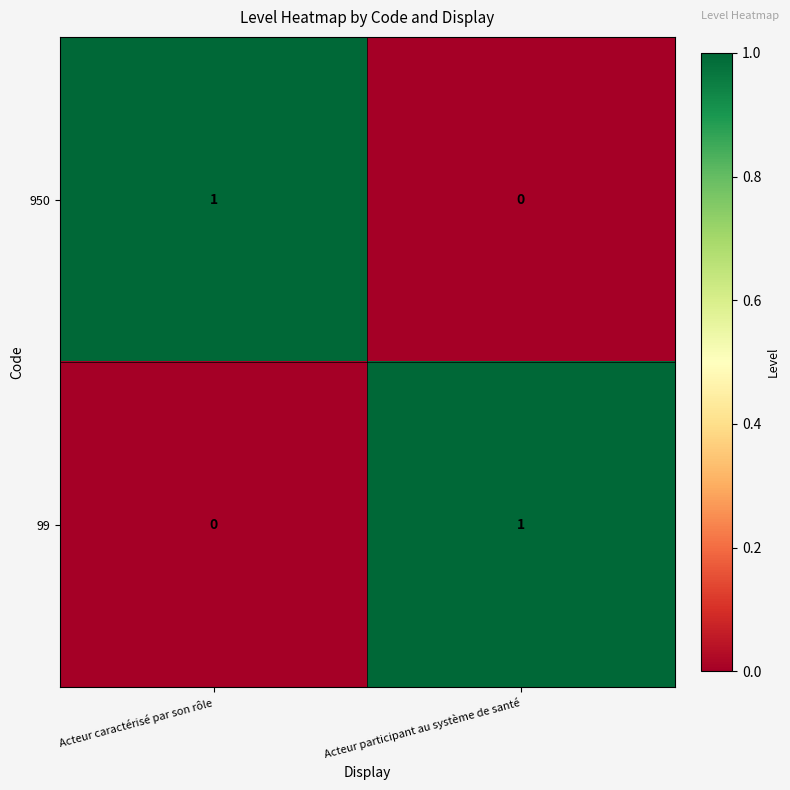

At which label is 950 closest to 0?

Acteur participant au système de santé